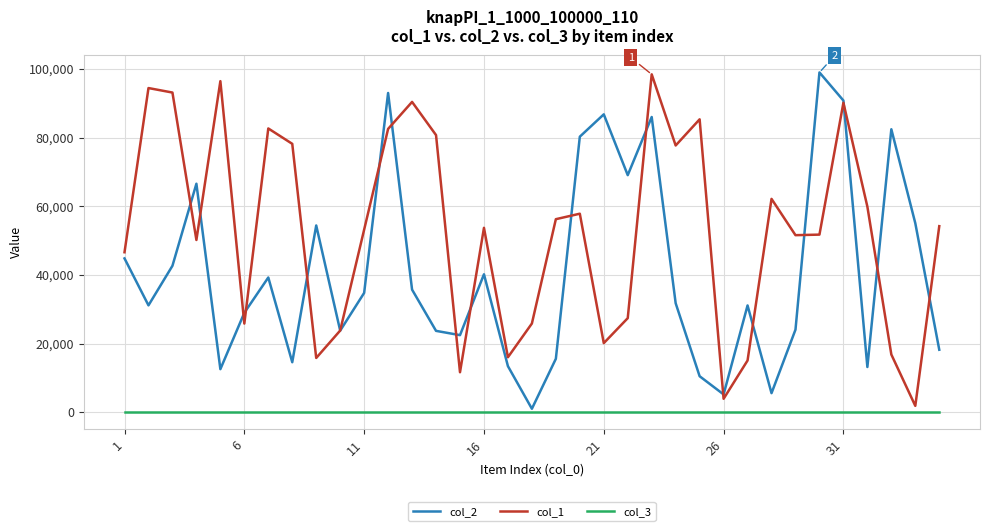

Which series has the largest total across all categories?

col_1